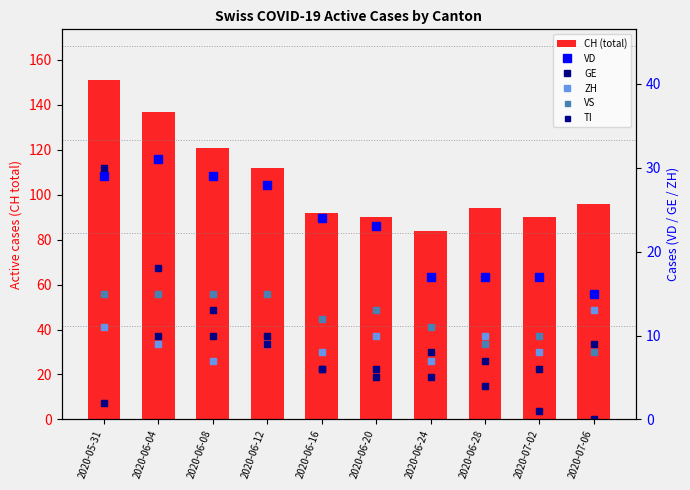

Is it true that CH (total) equals 92 at 2020-06-16?

True